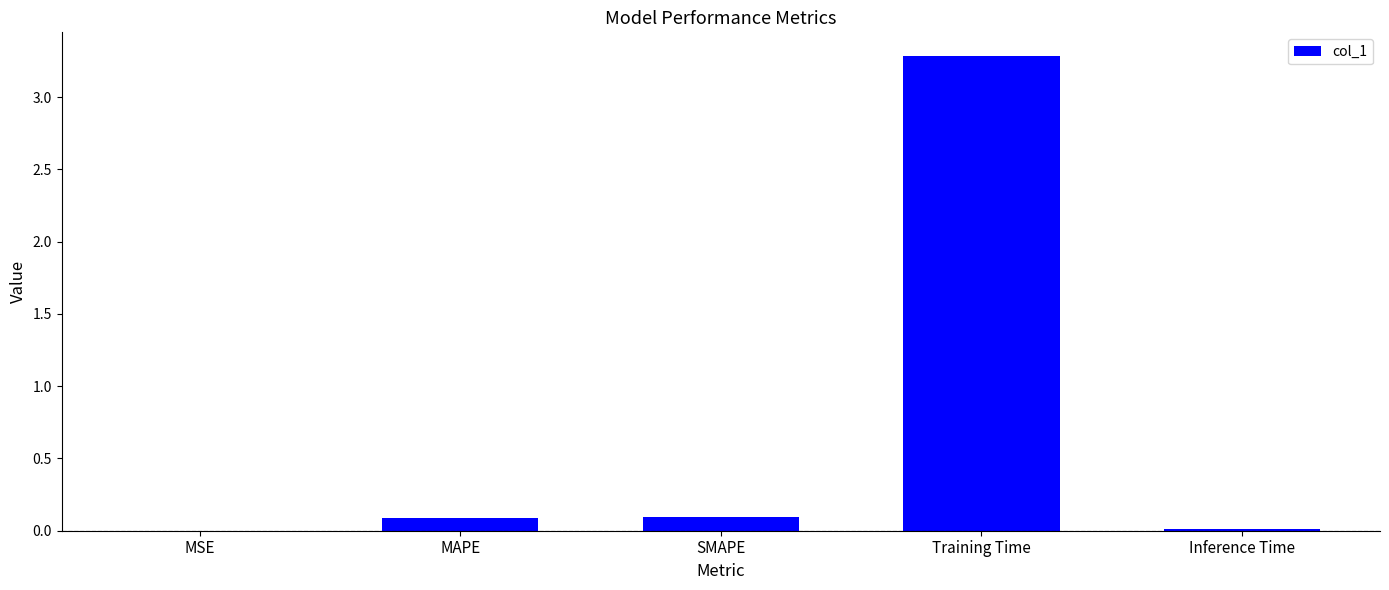

The chart shows a value of 0.1 at MAPE. True or false?

True